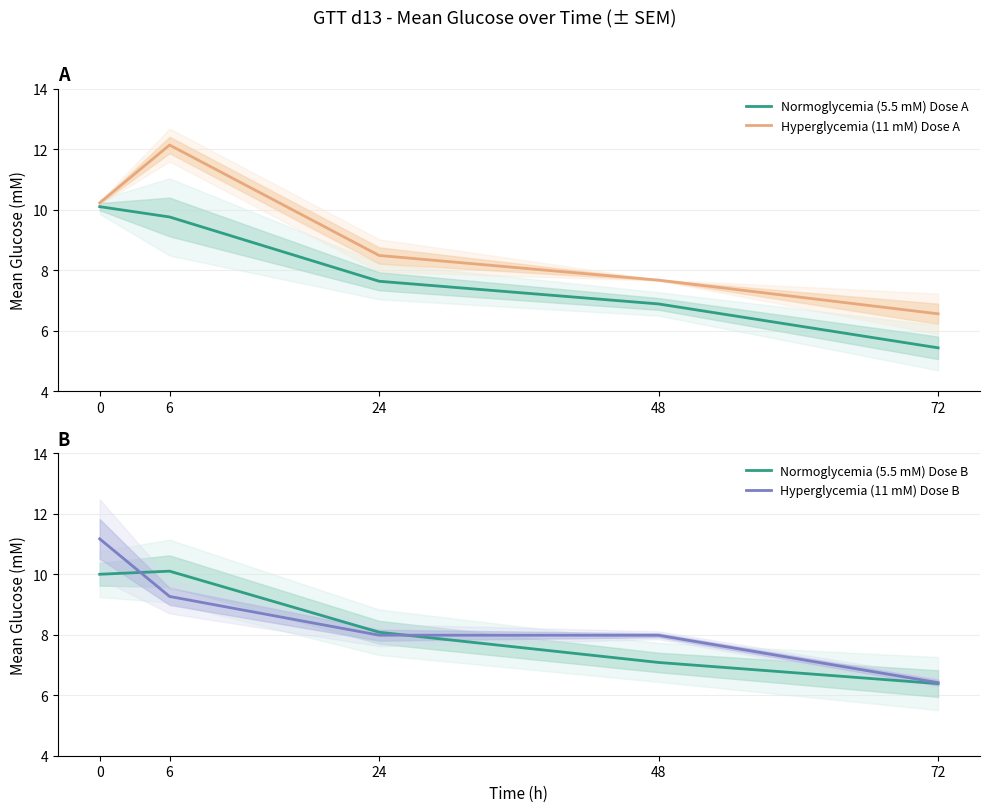

The Normoglycemia (5.5 mM) Dose B series shows 11.9 at 24. True or false?

False